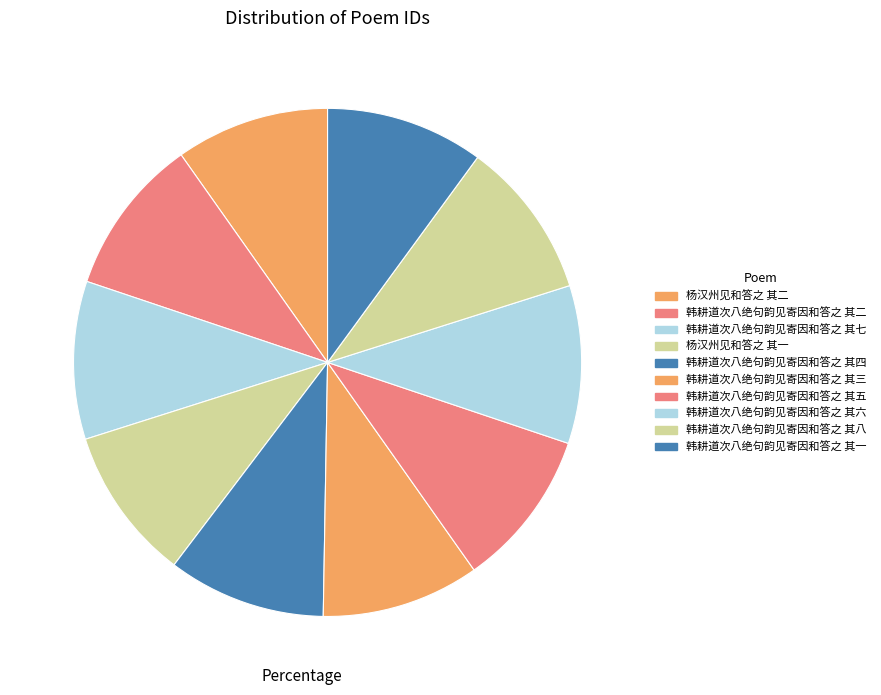

How many slices are in this pie chart?

10